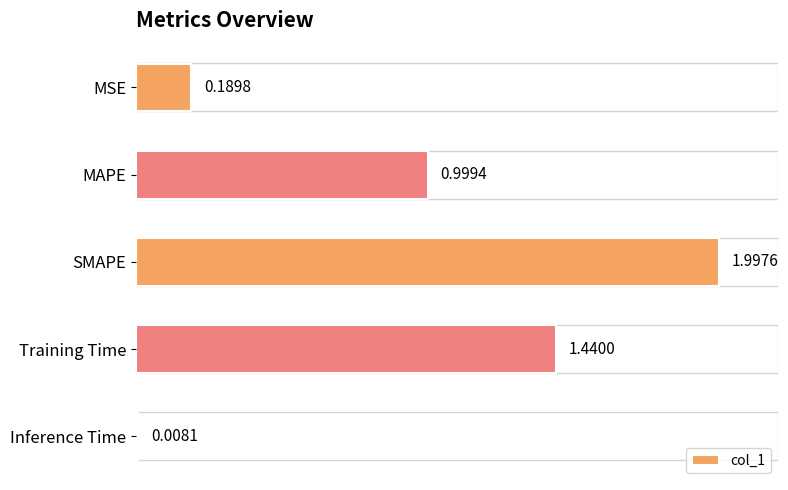

What is the average value?

0.9